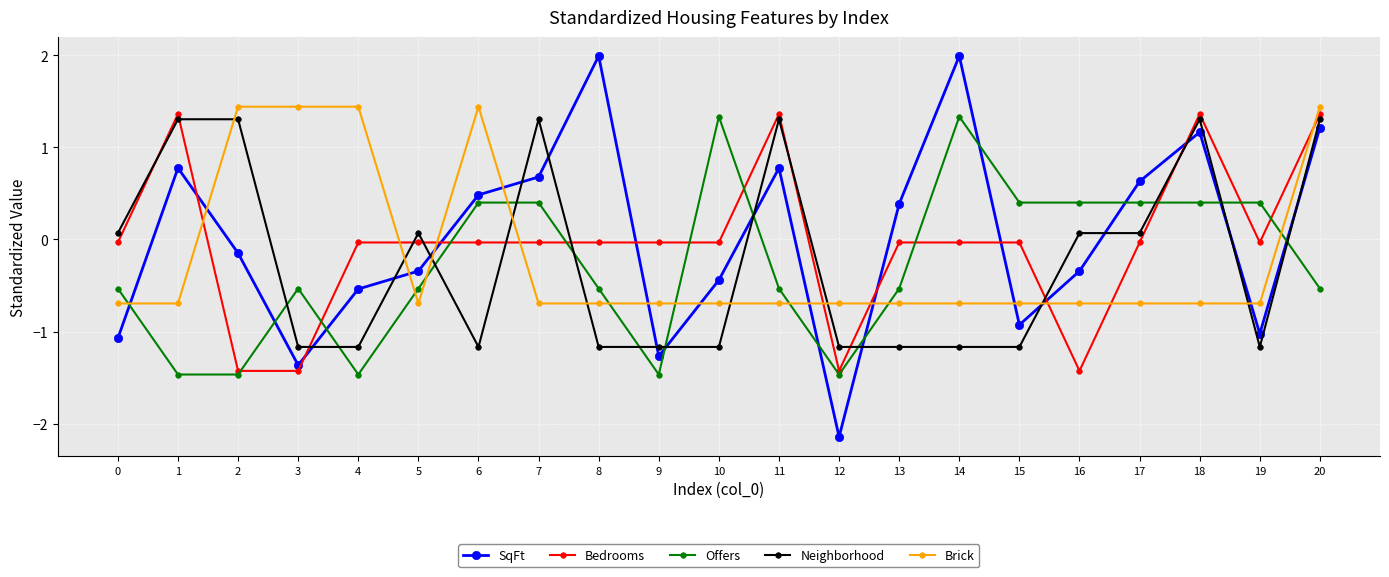

Between 3 and 19, which series saw the biggest shift?

Brick